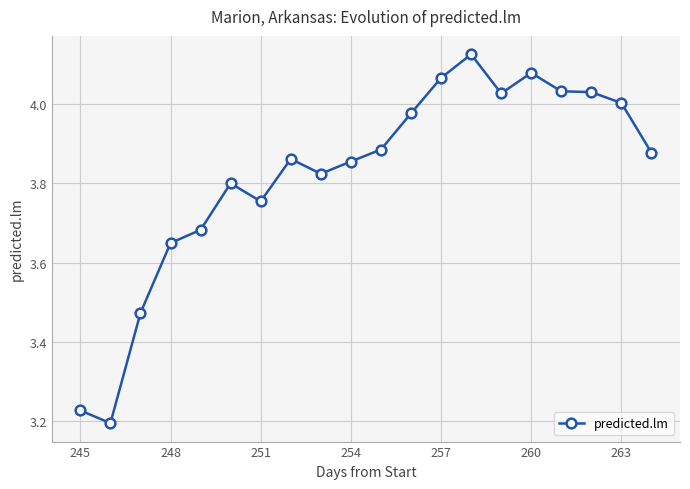

What is the difference between the maximum and minimum values?

0.9